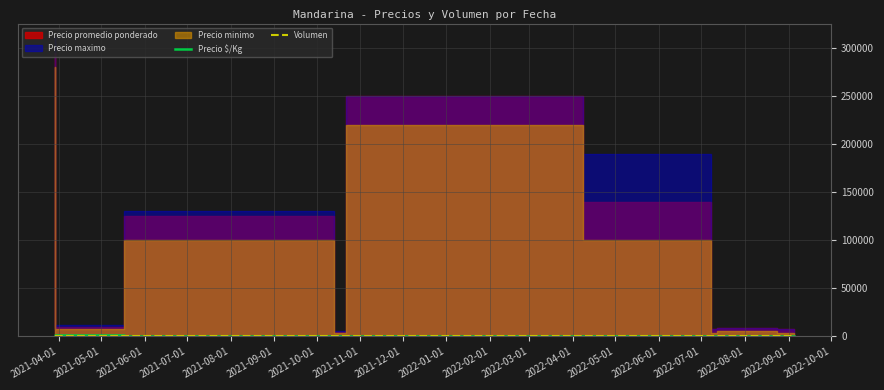

What is the smallest value displayed?

5